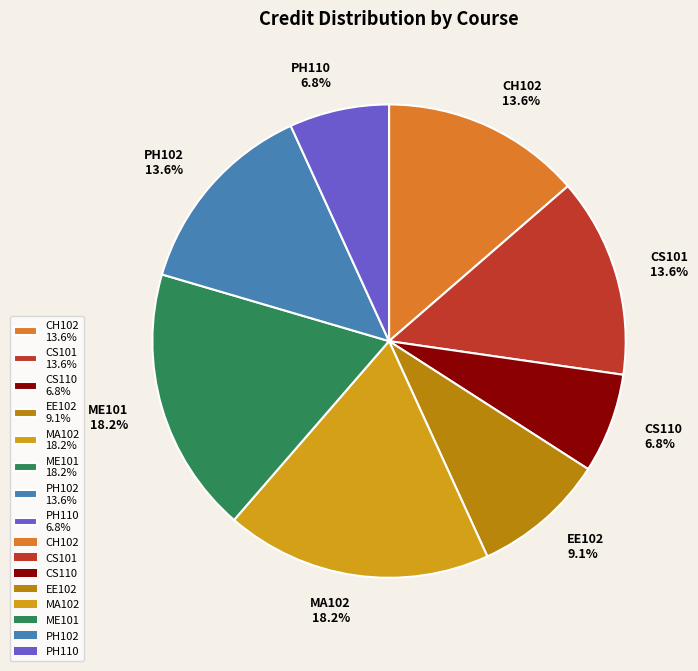

Is there any slice that represents more than half of the pie?

No